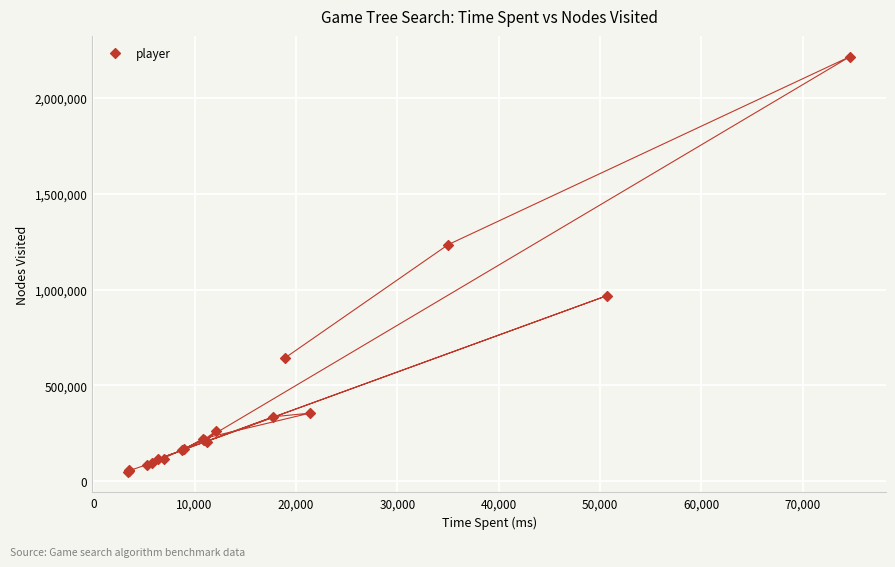

What Y value in the scatter plot is closest to 1132875?

1234404